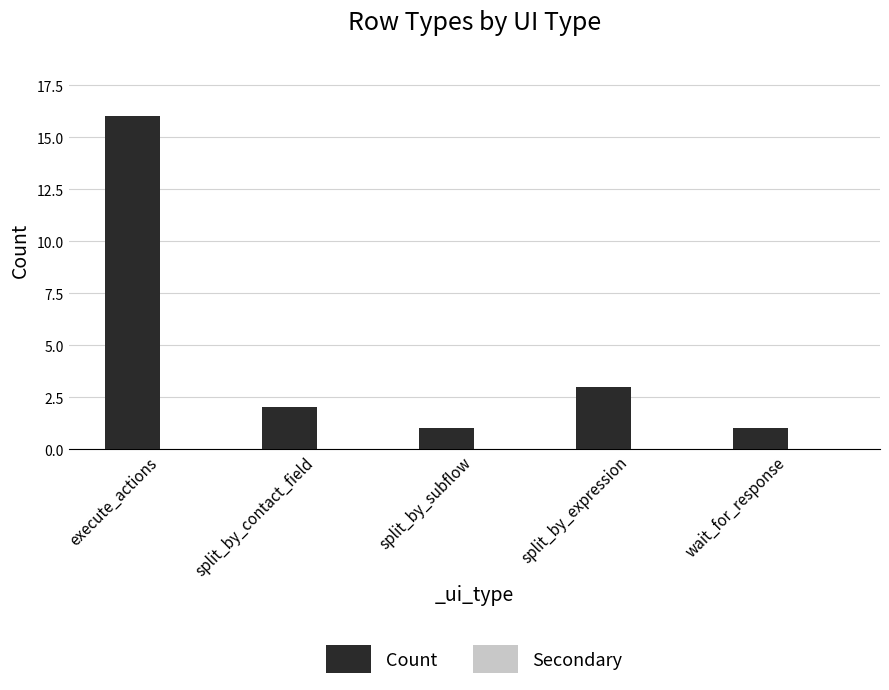

What is the label of the 2nd bar from the left?

split_by_contact_field